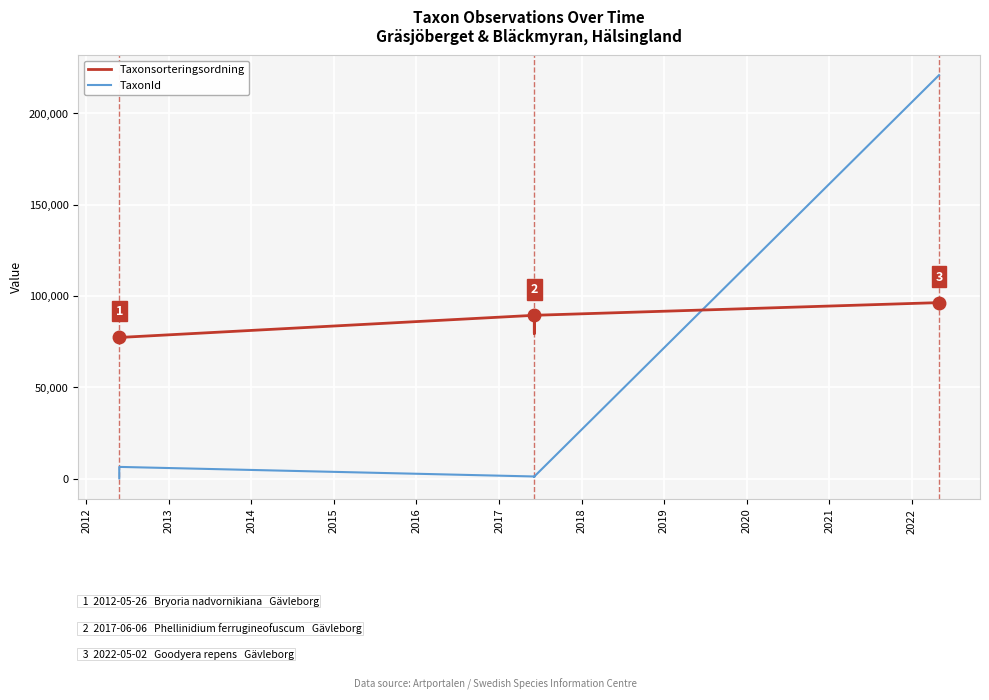

Which series has the largest range (max minus min)?

TaxonId